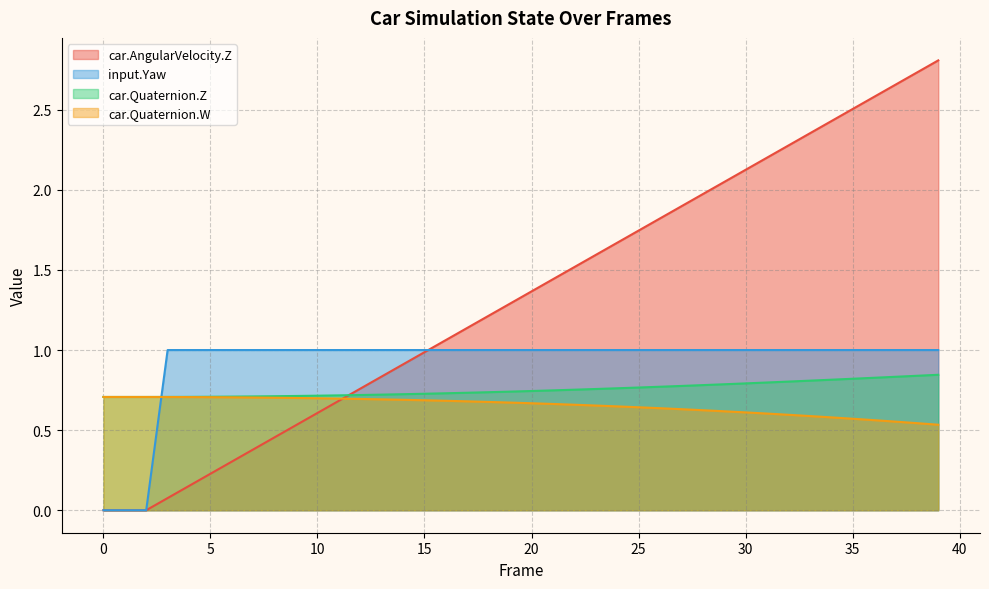

What is the value of the car.AngularVelocity.Z point at the 12th from the left?

0.7